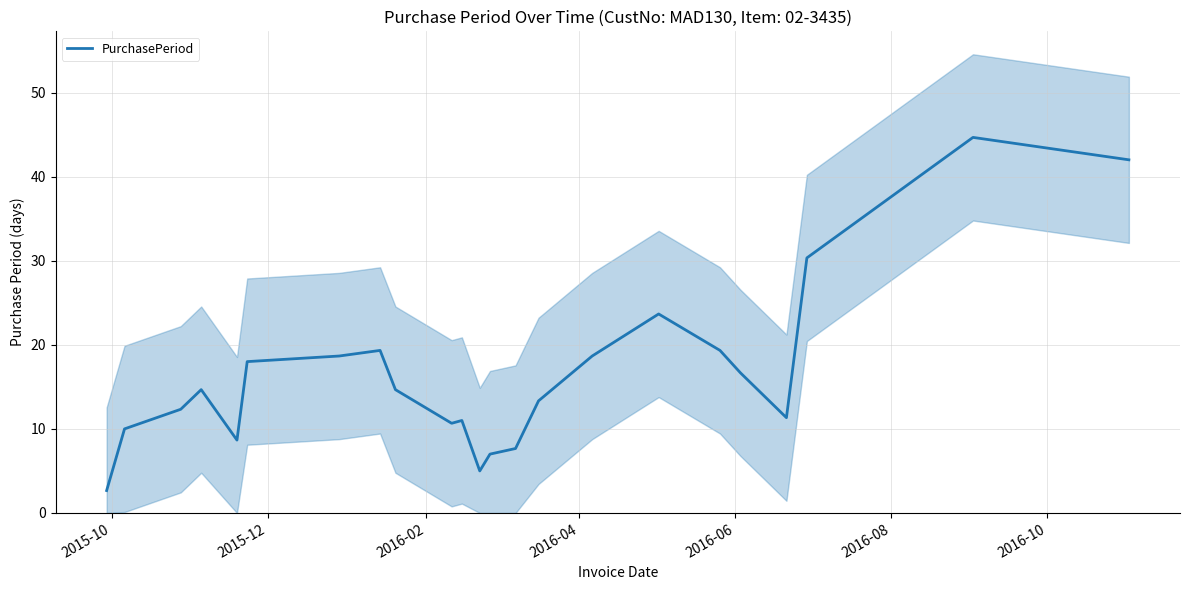

What is the maximum value shown in the chart?

44.7